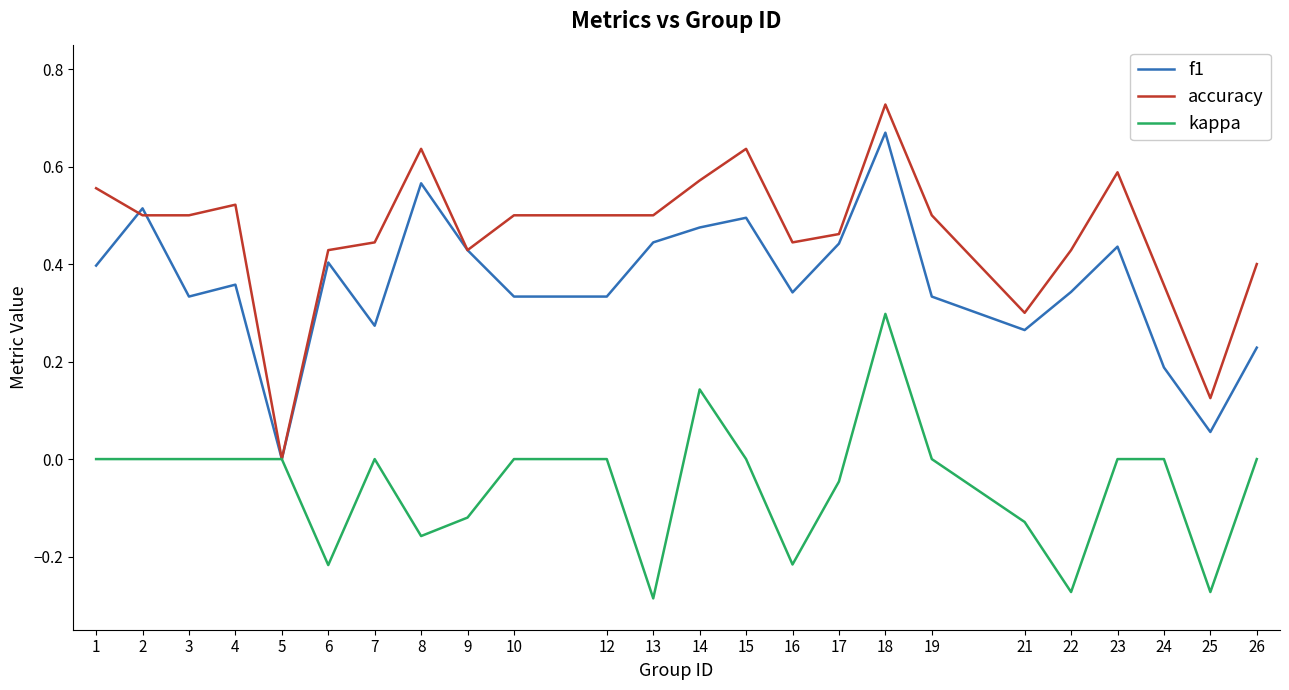

The value of f1 at 14 is 0.5. True or false?

True